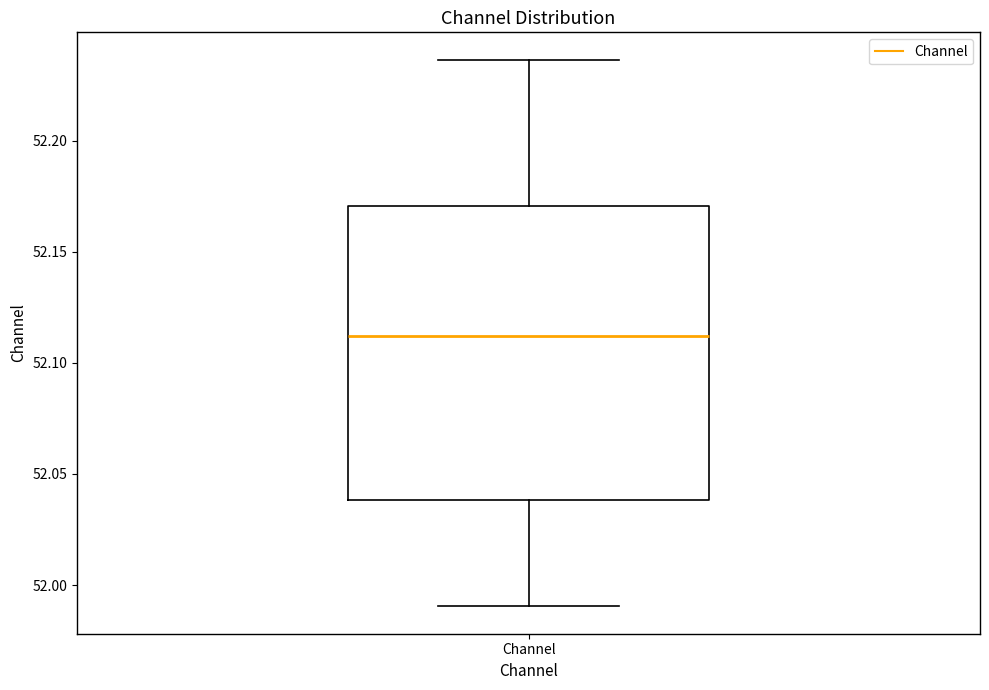

Transcribe this box plot: give where the median line is, the range the box spans, and where the two whiskers end, as read against the y-axis. The values are not printed on the chart, so give them approximately, as read against the axis.

median 52.110, box 52.040 to 52.170, whiskers 51.990 to 52.235